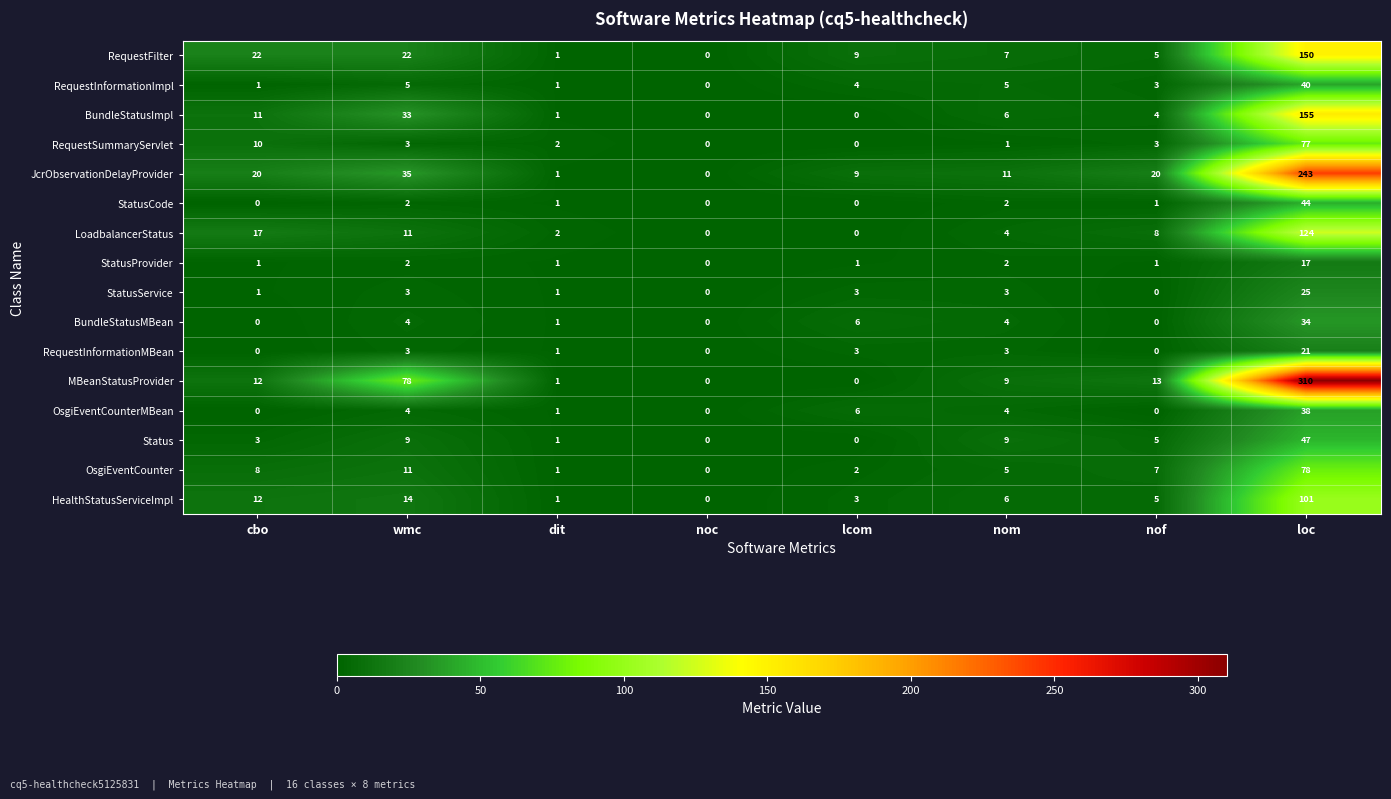

At which label does LoadbalancerStatus first exceed 8?

cbo